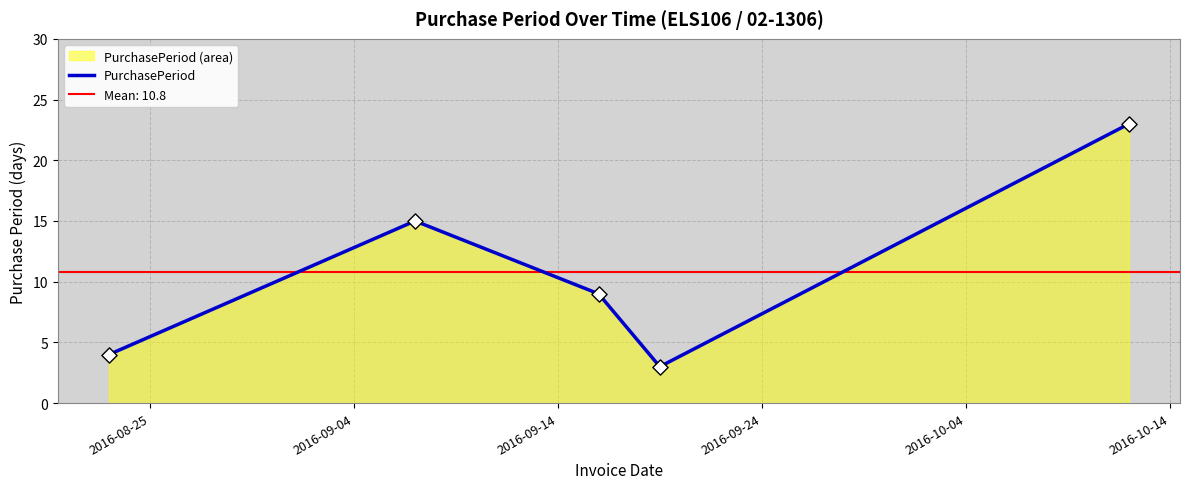

What is the lowest value of the PurchasePeriod series?

3